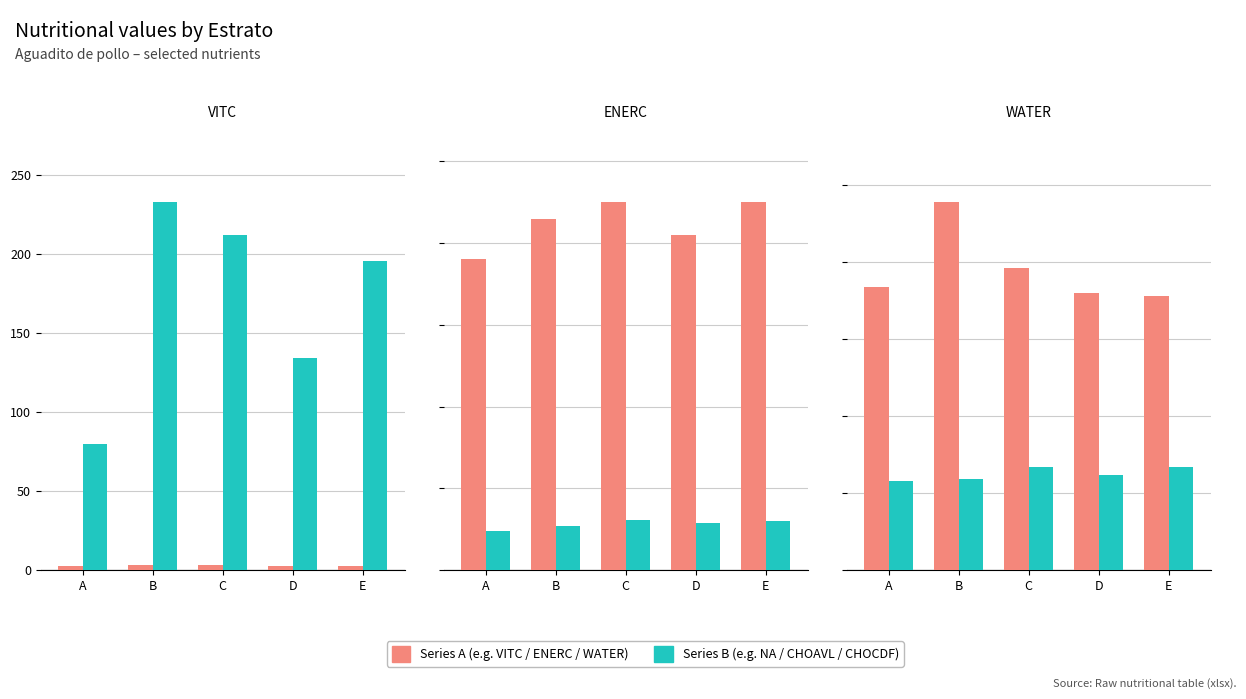

Reading left to right, extract all data points from this chart.

VITC: 2.6	3.0	2.9	2.5	2.5
NA: 80.0	233.0	212.0	134.0	196.0
ENERC: 38.0	43.0	45.0	41.0	45.0
CHOAVL: 4.8	5.4	6.1	5.7	6.0
WATER: 18.4	23.9	19.6	18.0	17.8
CHOCDF: 5.8	5.9	6.7	6.2	6.7